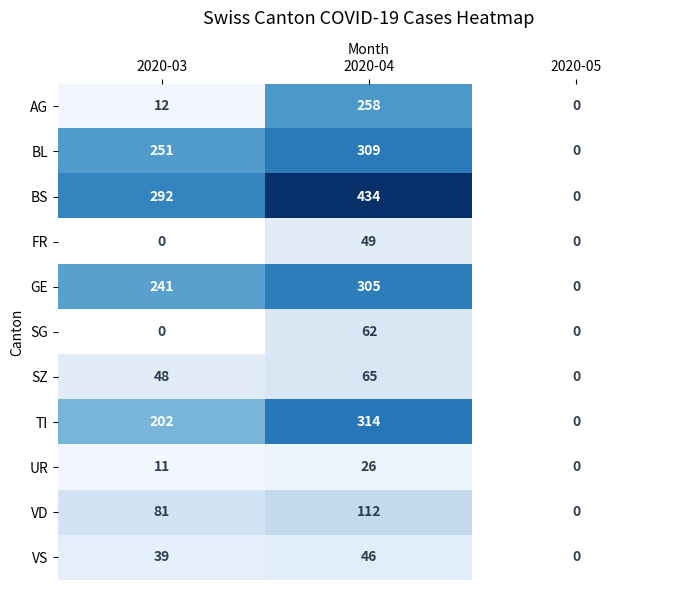

True or false: VD has a value of 40 at 2020-04.

False